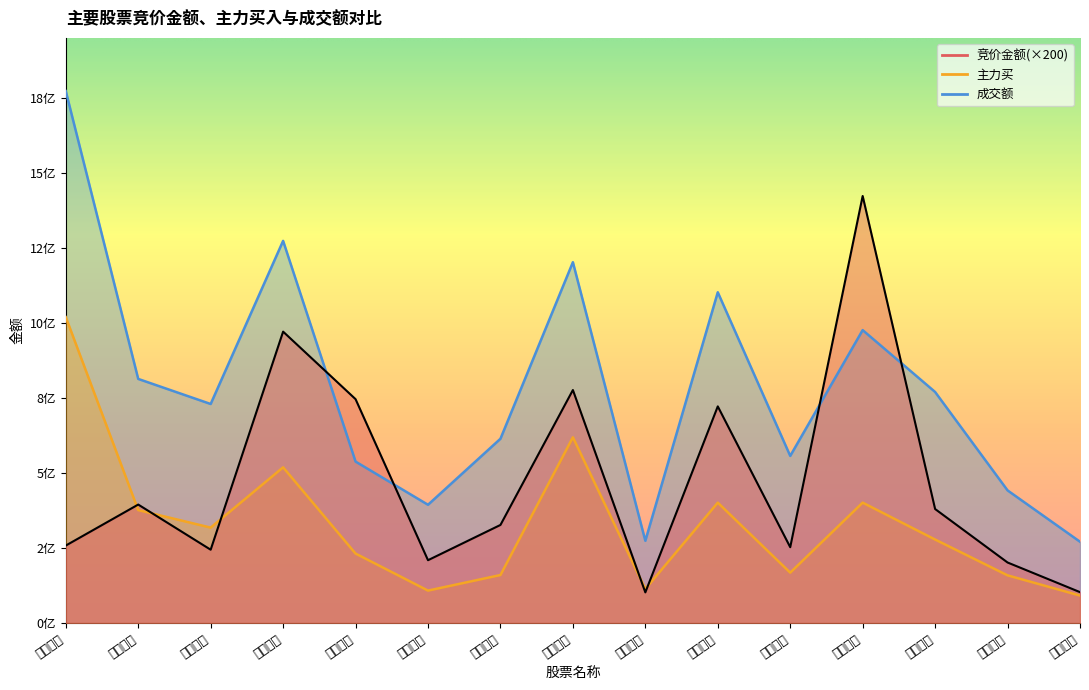

Which series changed the most between 中国石化 and 中国联通?

竞价金额